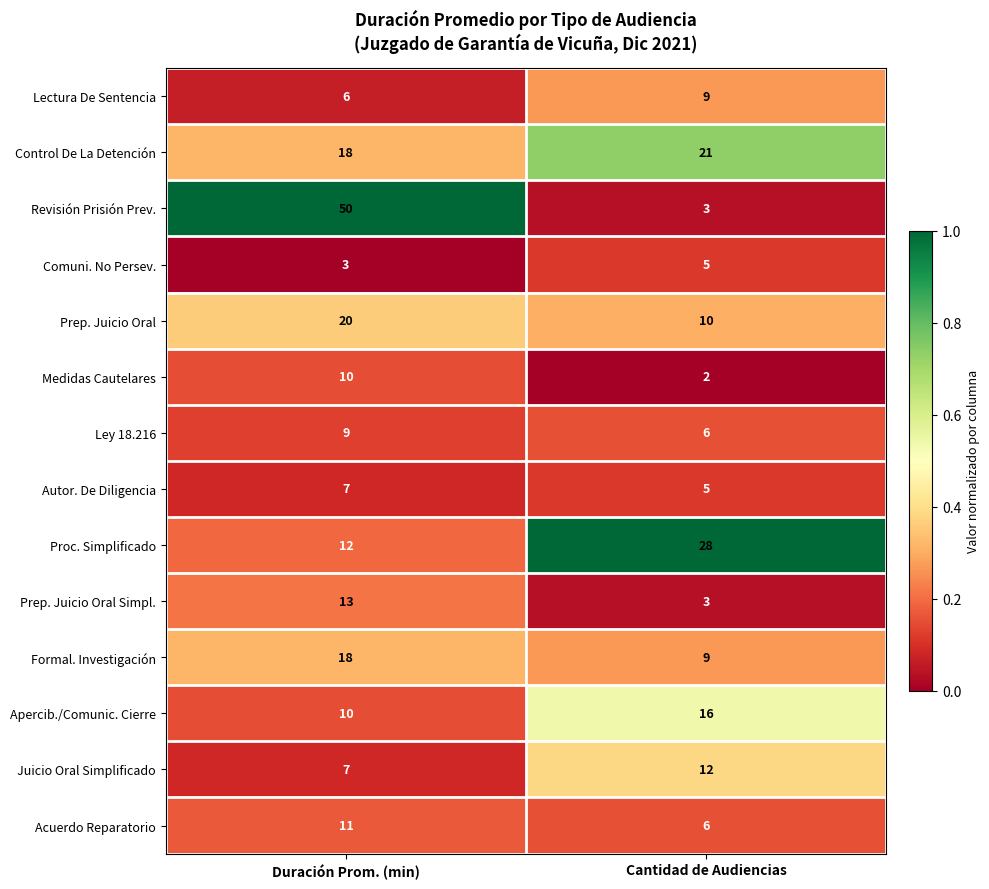

What is the lowest value of the Apercib./Comunic. Cierre series?

10